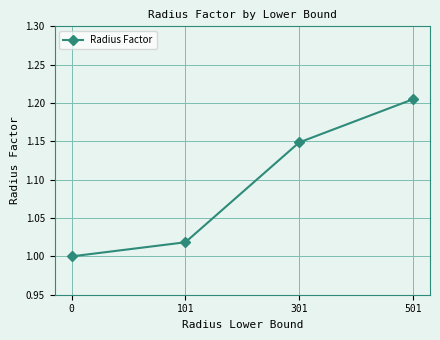

Does the chart have visible grid lines?

Yes